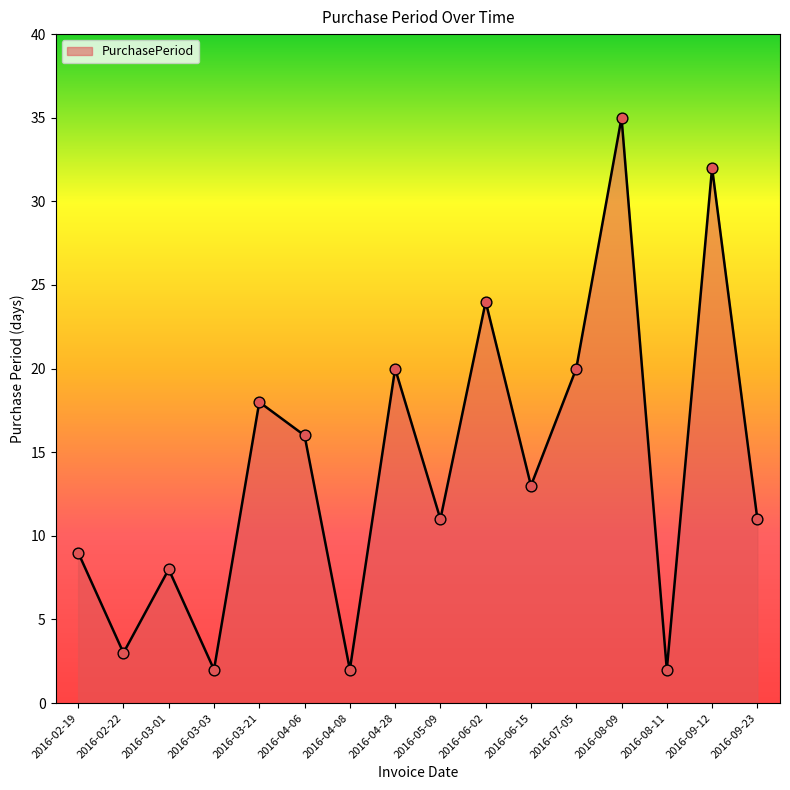

Between 2016-07-05 and 2016-09-23, which is larger?

2016-07-05